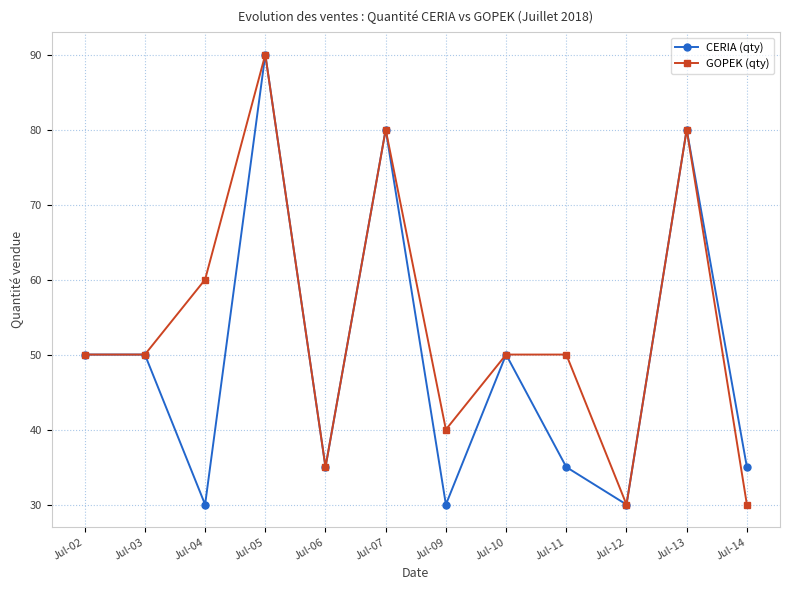

What is the total value across all series at Jul-04?

90